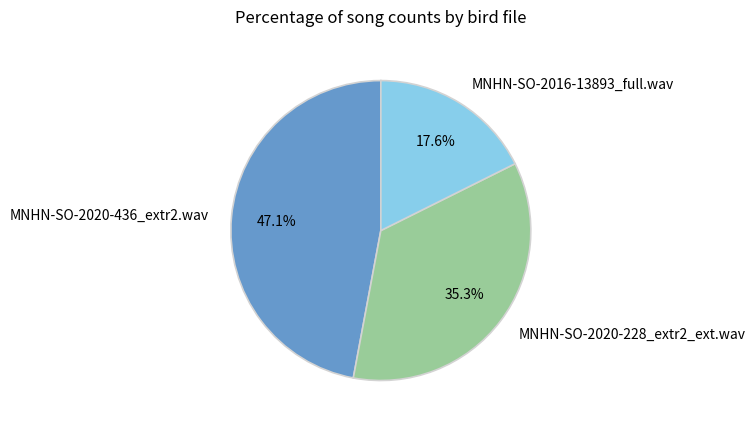

Is it true that MNHN-SO-2016-13893_full.wav is 18% of the pie?

True